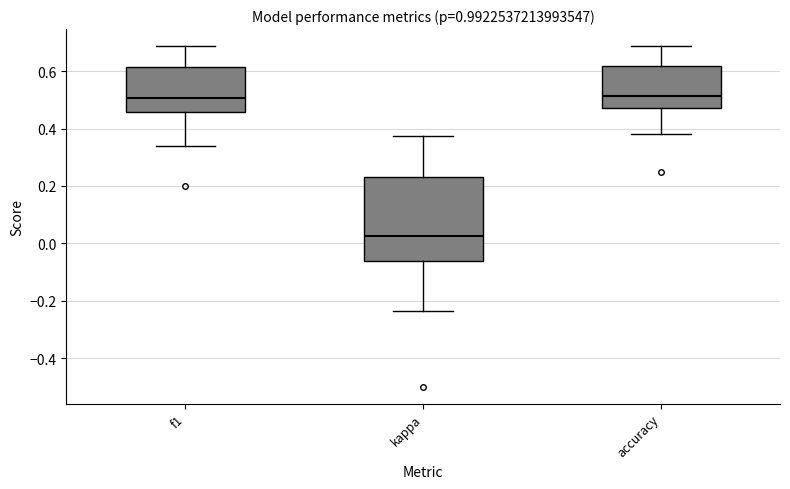

Reading left to right, read every box against the y-axis: the position of its median line, the range the box covers, and the ends of its whiskers. The values are not printed on the chart, so give them approximately, as read against the axis.

f1: median 0.50, box 0.46 to 0.62, whiskers 0.34 to 0.68
kappa: median 0.02, box -0.06 to 0.22, whiskers -0.24 to 0.38
accuracy: median 0.52, box 0.48 to 0.62, whiskers 0.38 to 0.68